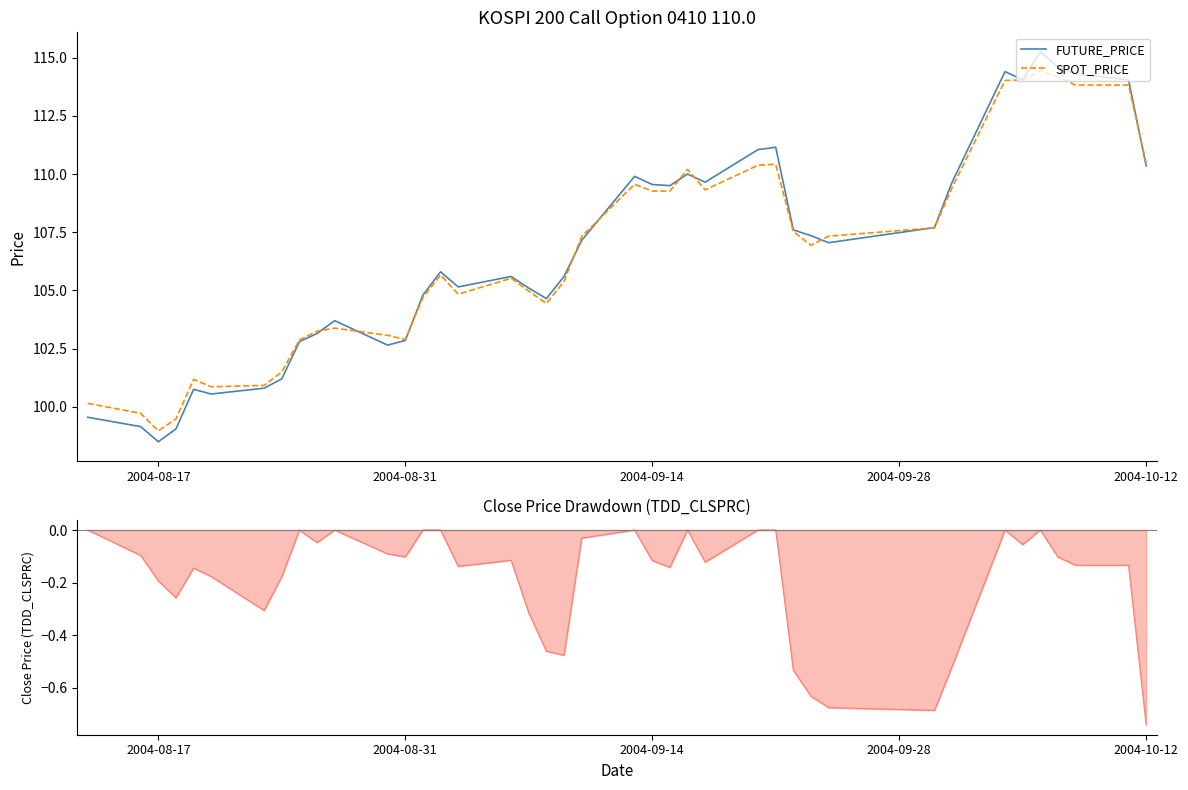

Which series has the widest spread of values?

FUTURE_PRICE